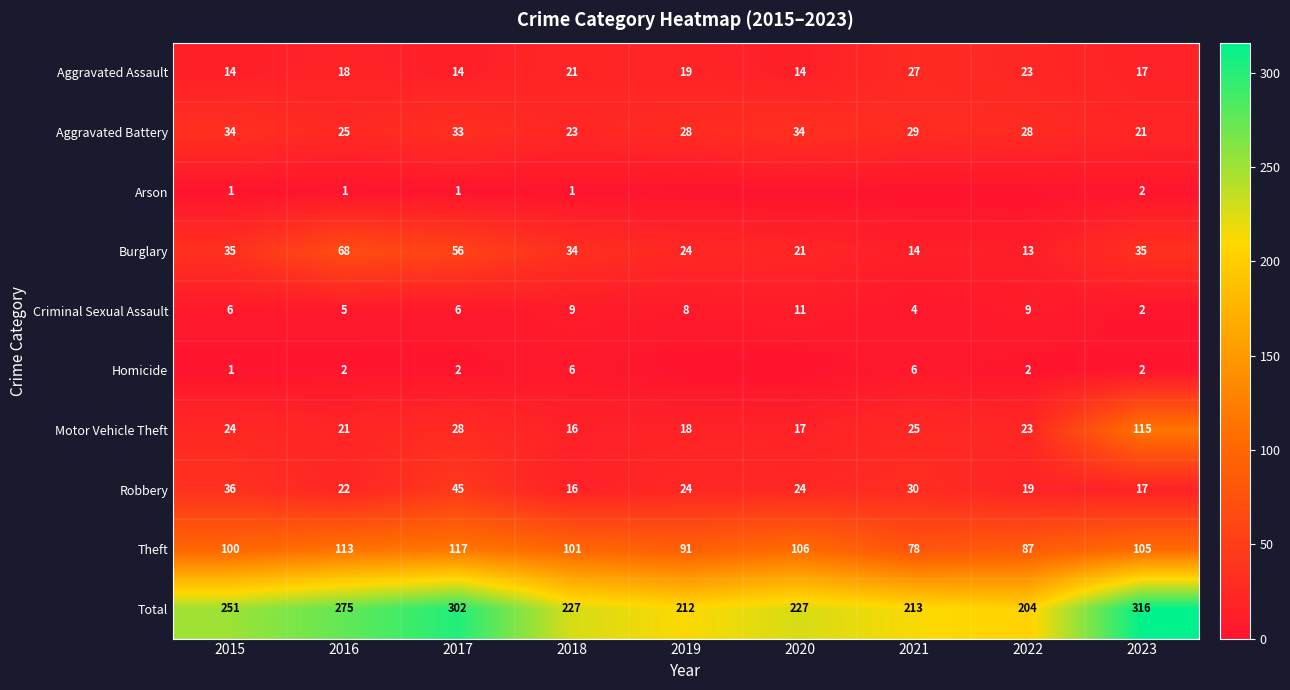

What is the total value across all series at 2016?

550